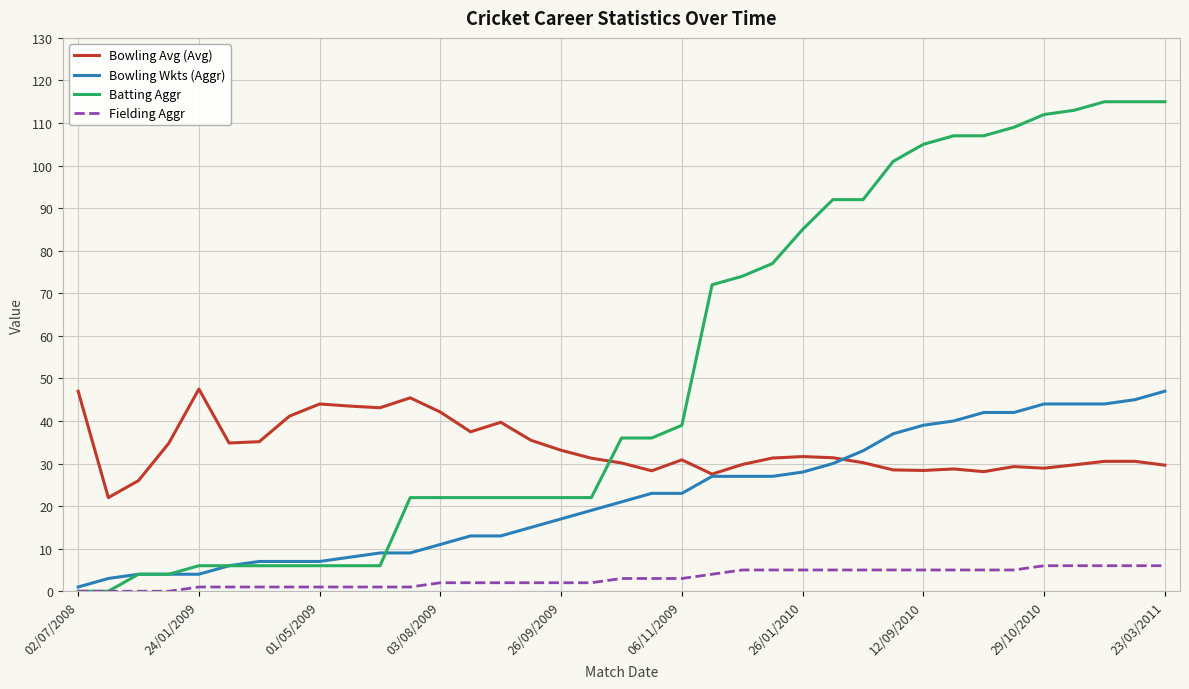

At how many categories does at least one series exceed 93?

10